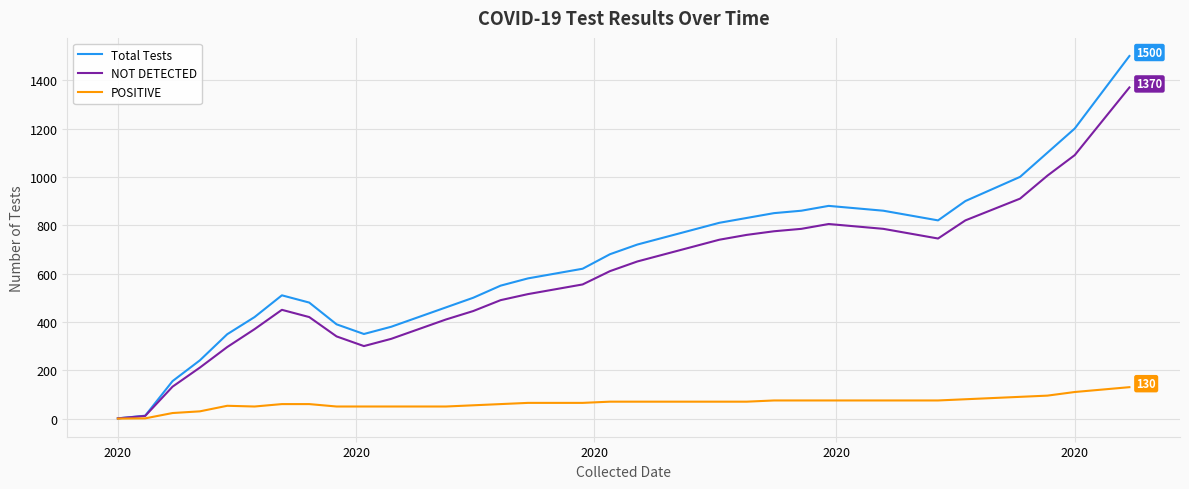

What is the greatest value displayed?

1500